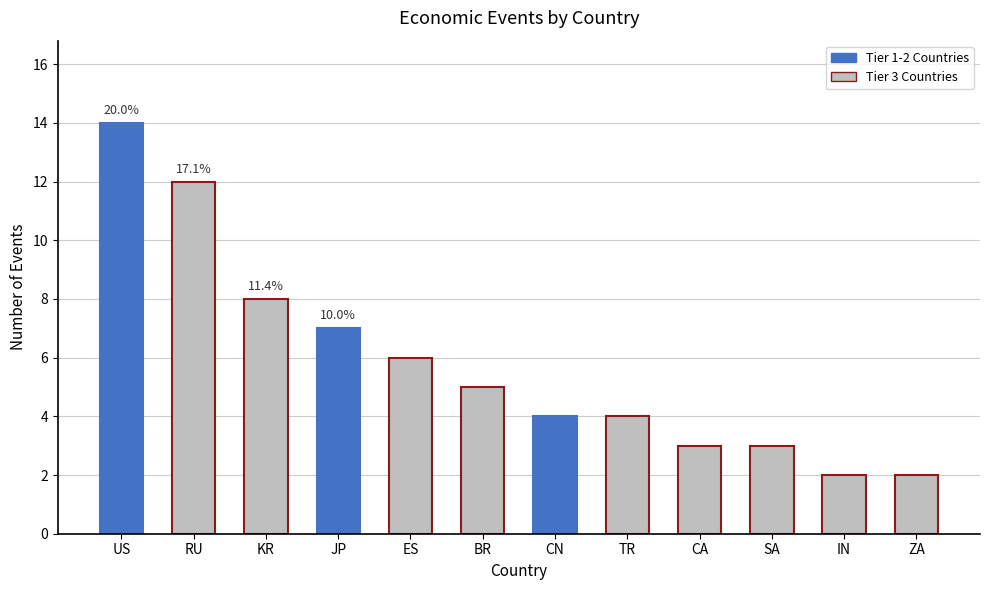

What is the maximum value shown in the chart?

14